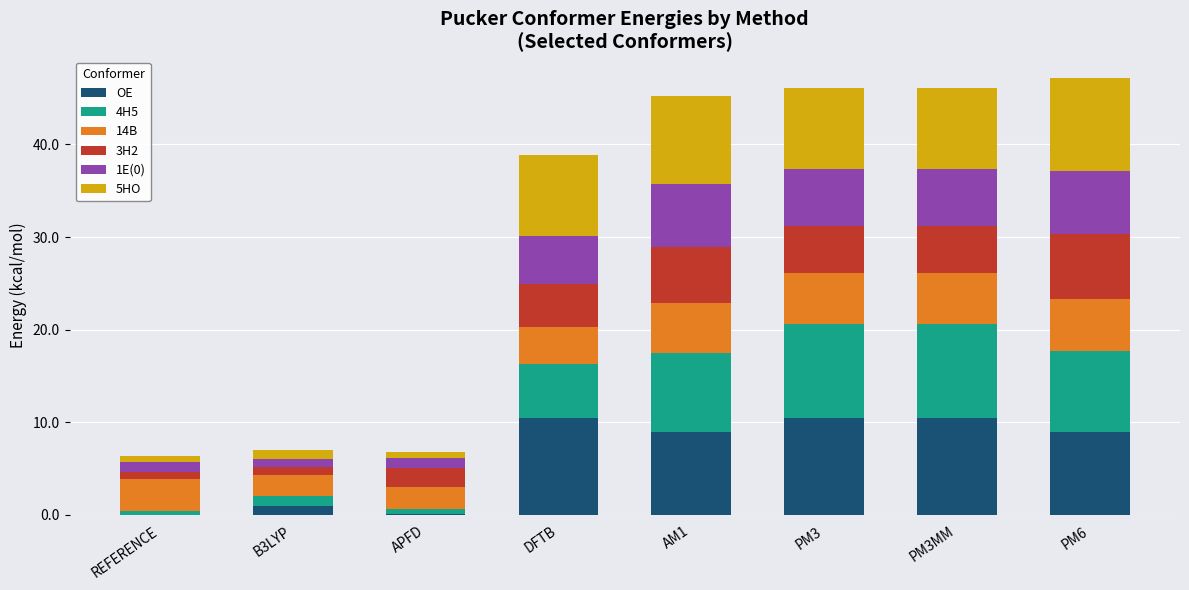

What is the sum of all OE values?

50.4